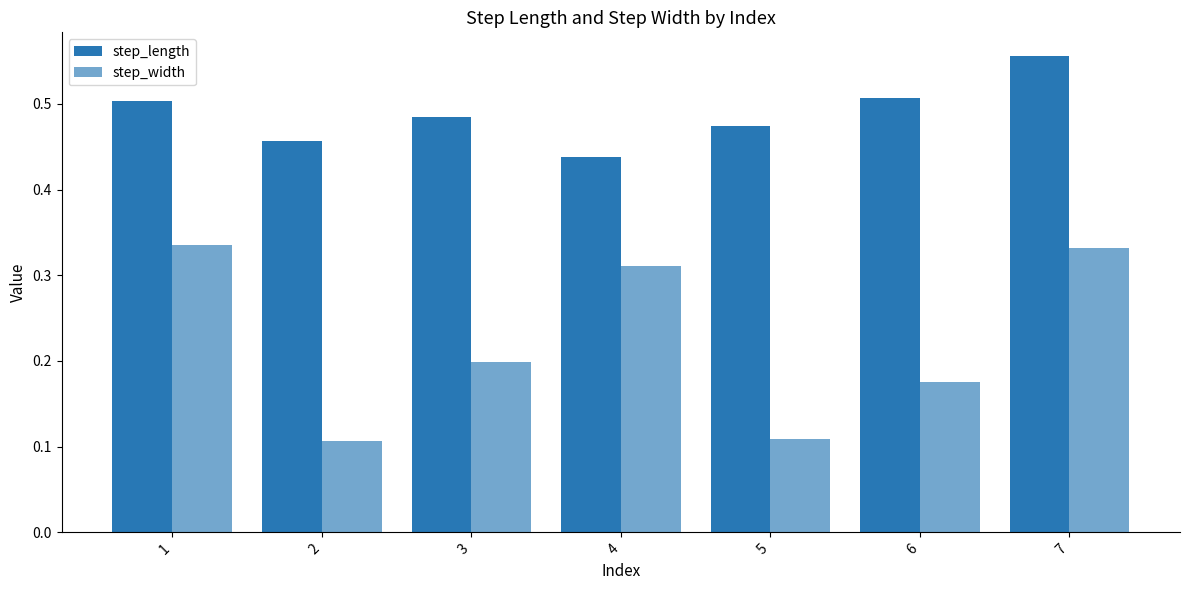

How many series are shown in this chart?

2